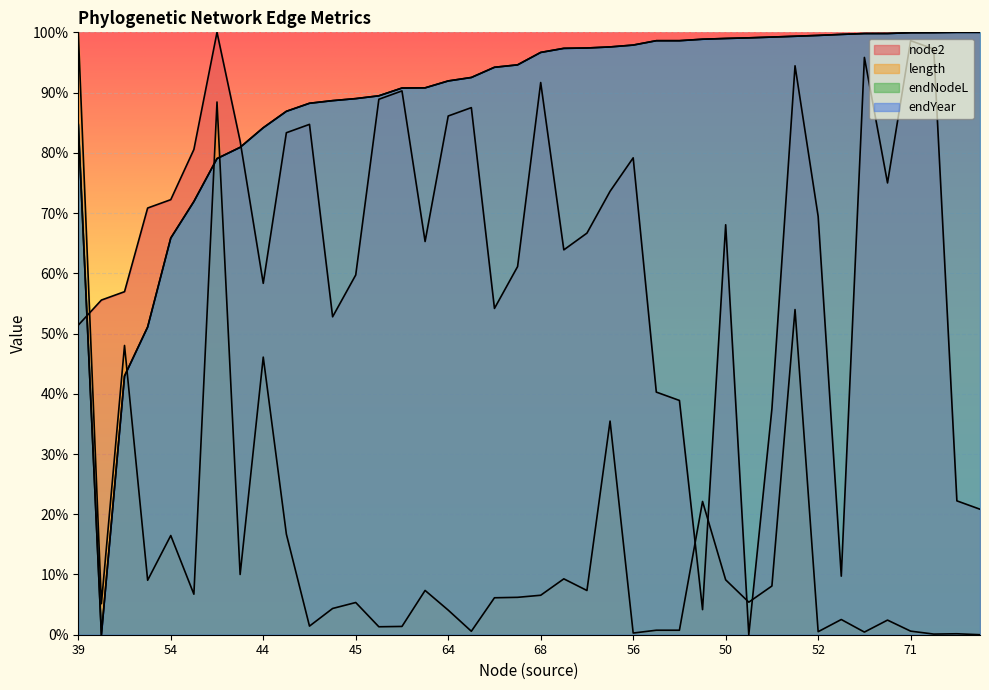

How many interior local valleys does the endNodeL series have?

1